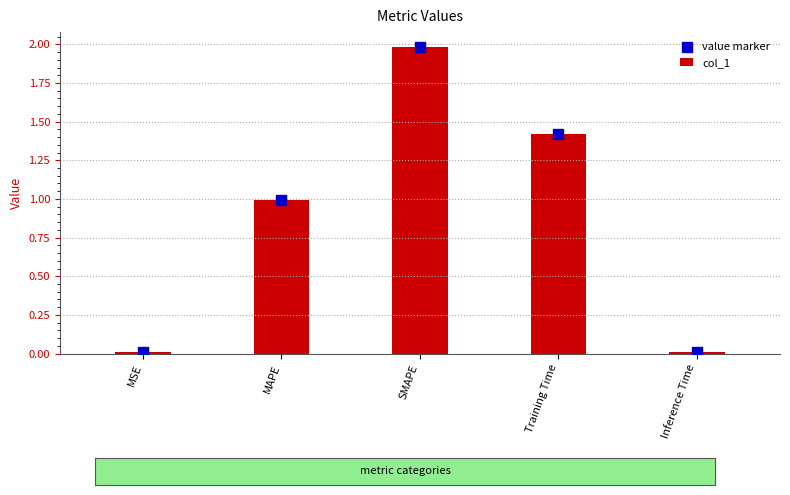

What is the total value across all series at Training Time?

2.8